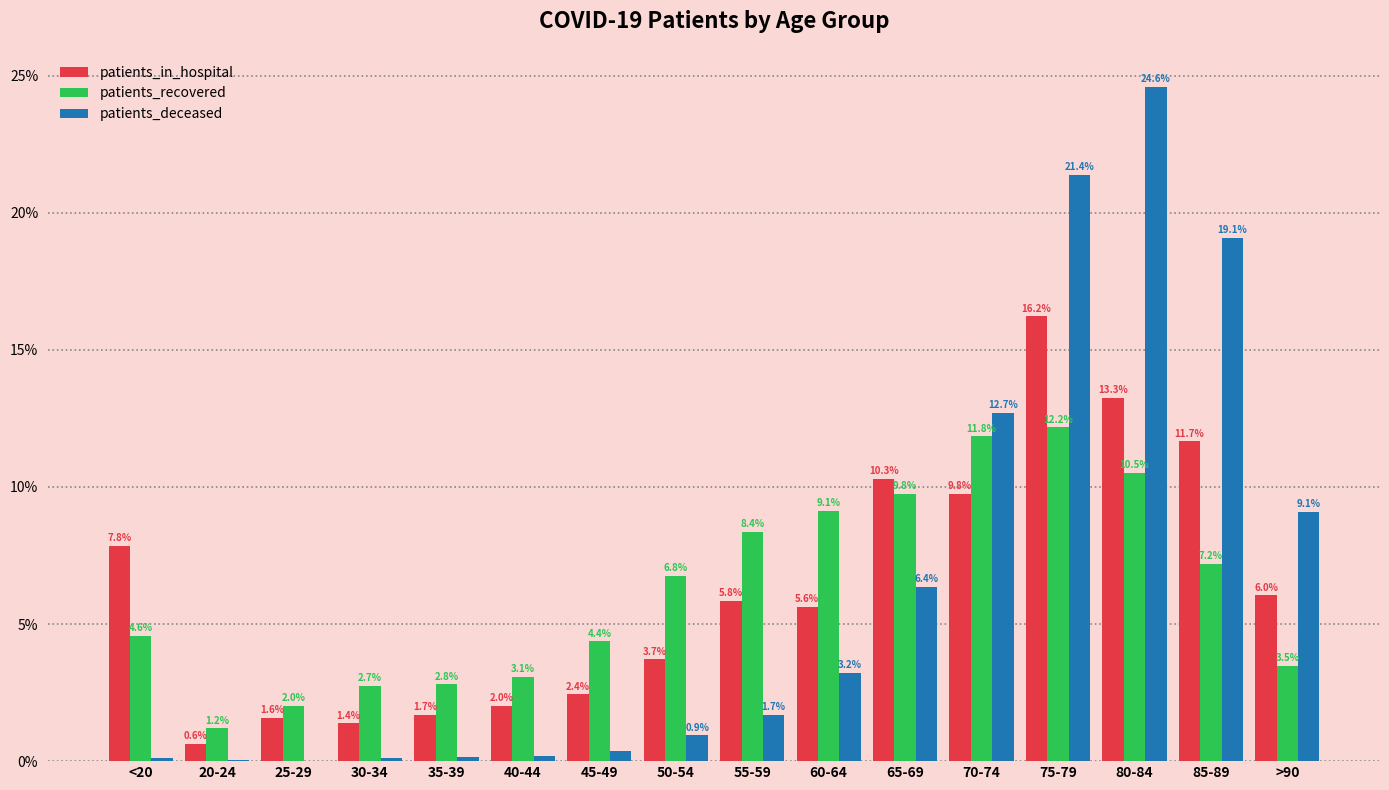

Which label corresponds to the largest value in the chart?

80-84